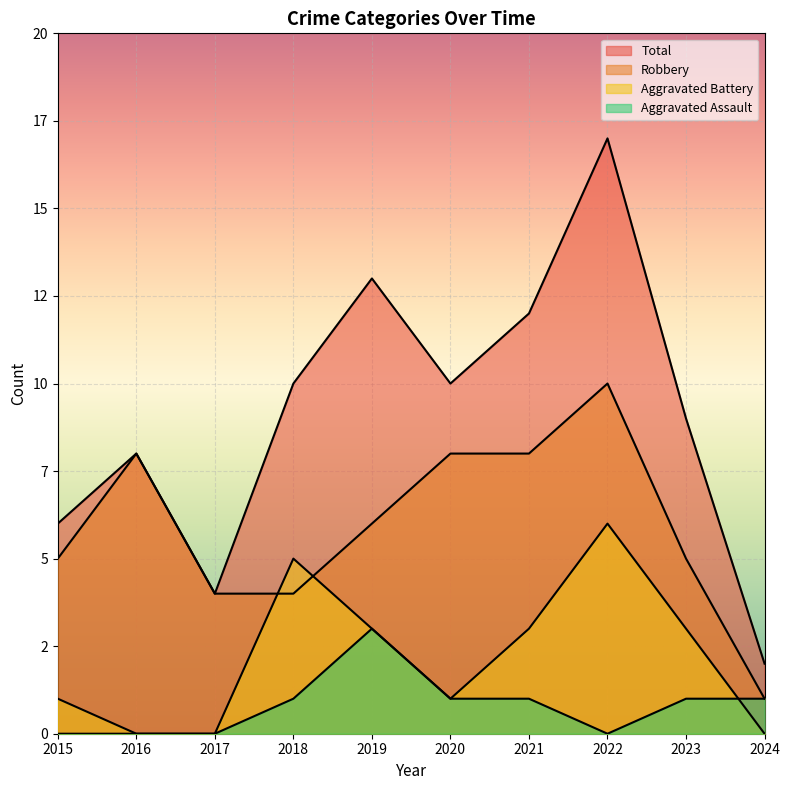

At which category does Total reach its first local peak?

2016